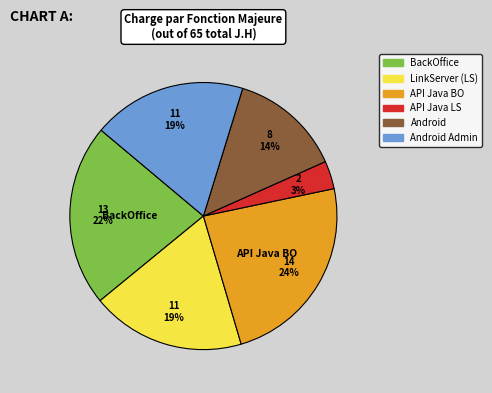

To the nearest percent, what is the average slice percentage?

17%